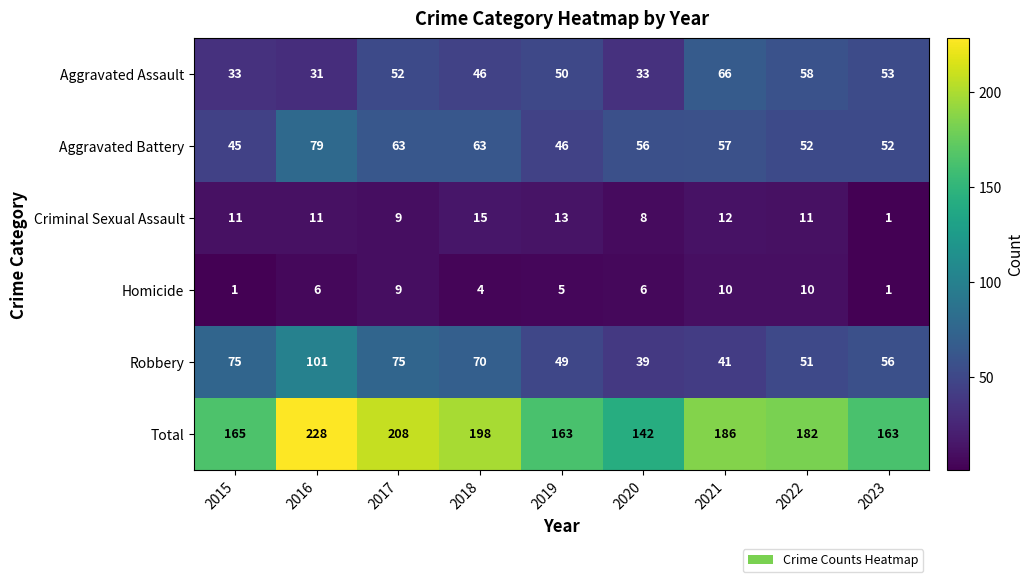

How many data points does each series have?

9